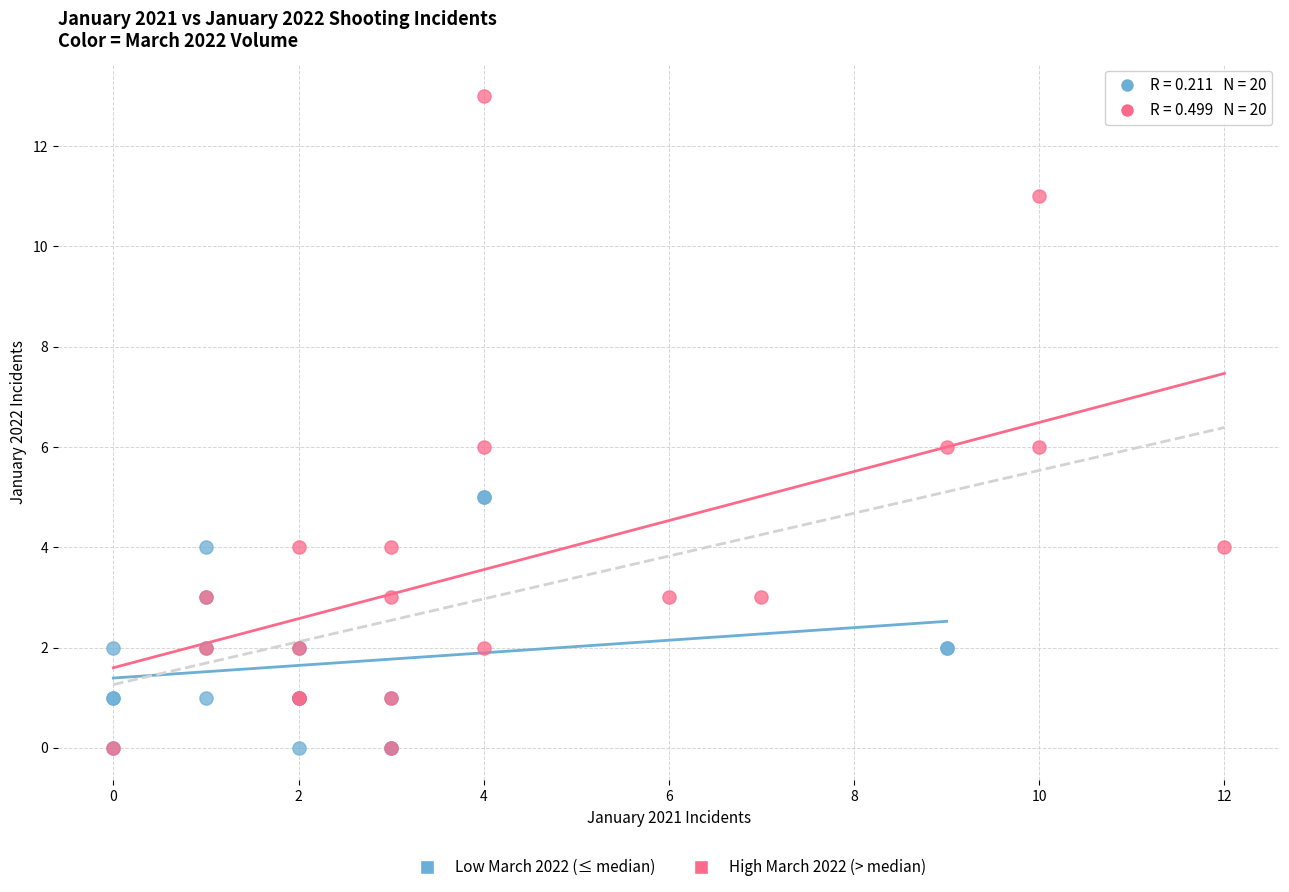

Which series contains the highest Y value?

High March 2022 (> median)